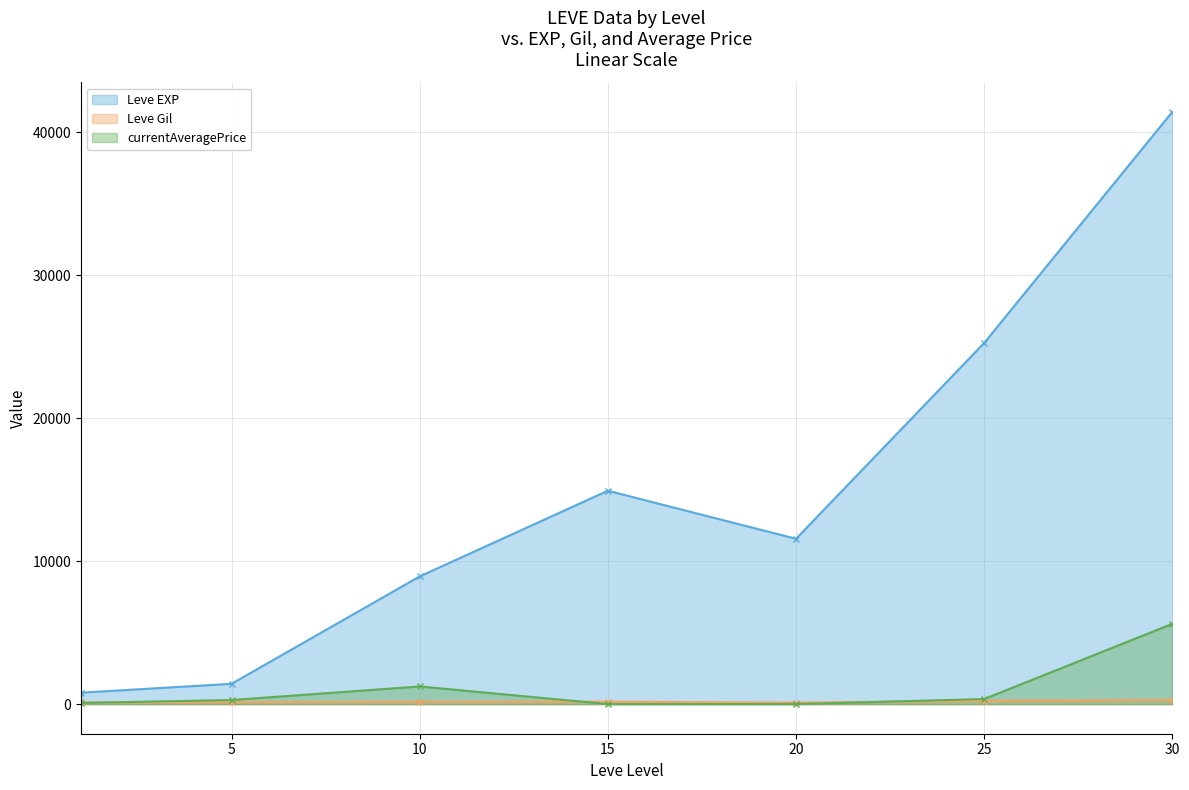

Reading right to left, transcribe all the data shown in this chart.

Leve EXP: 41410.0	25250.0	11560.0	14920.0	8930.0	1420.0	800.0
Leve Gil: 296.0	229.0	101.0	172.0	169.0	140.0	113.0
currentAveragePrice: 5613.5	355.1	0.0	0.0	1235.2	284.4	81.2